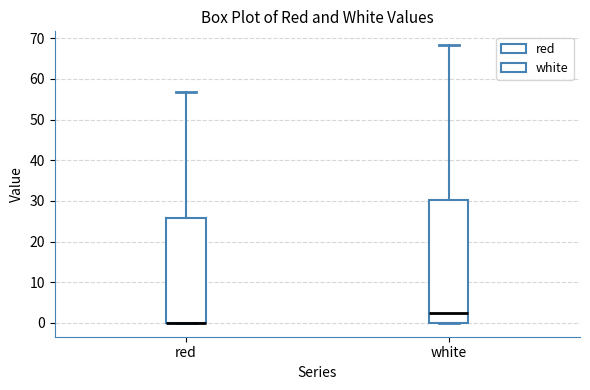

Where is the lower edge of the box for white on the y-axis? The values are not printed on the chart, so give them approximately, as read against the axis.

0